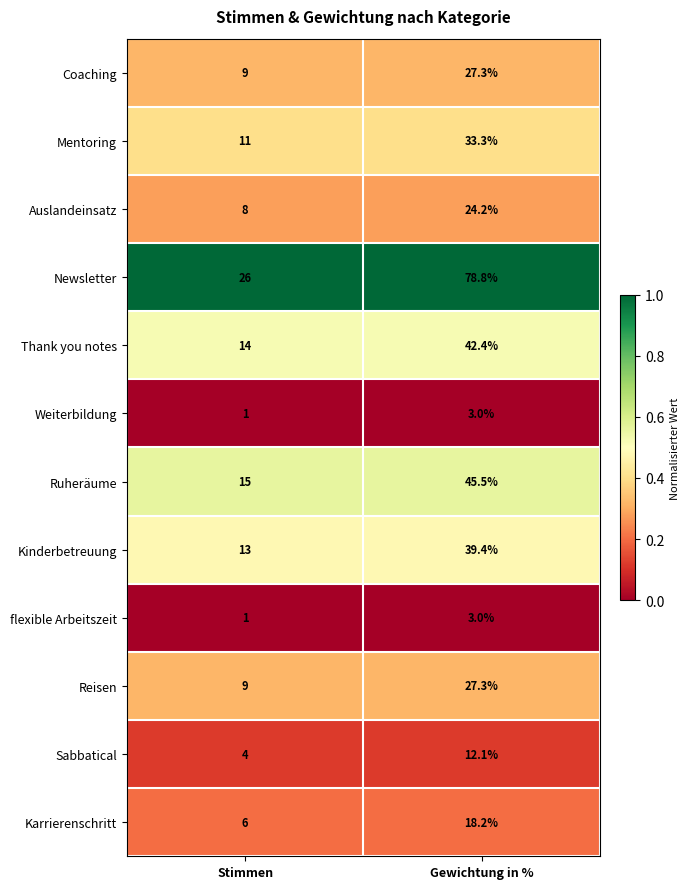

Reading left to right, extract all data points from this chart.

Coaching: 9.0	27.3
Mentoring: 11.0	33.3
Auslandeinsatz: 8.0	24.2
Newsletter: 26.0	78.8
Thank you notes: 14.0	42.4
Weiterbildung: 1.0	3.0
Ruheräume: 15.0	45.5
Kinderbetreuung: 13.0	39.4
flexible Arbeitszeit: 1.0	3.0
Reisen: 9.0	27.3
Sabbatical: 4.0	12.1
Karrierenschritt: 6.0	18.2